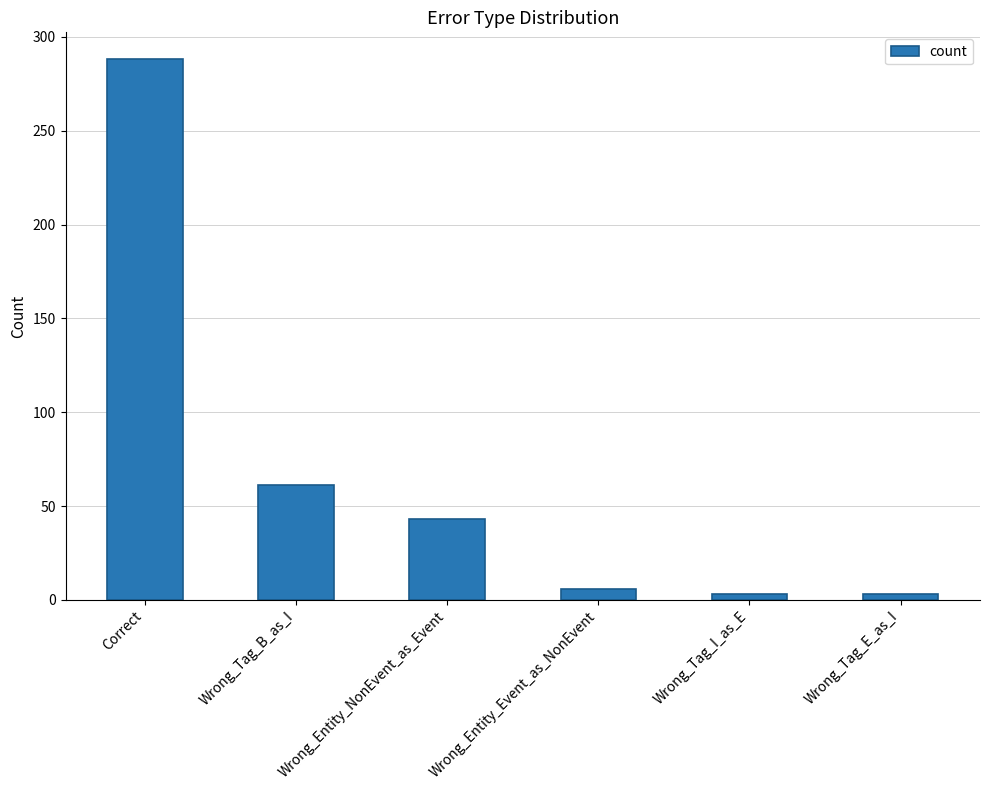

What position from the left is Wrong_Tag_I_as_E?

5